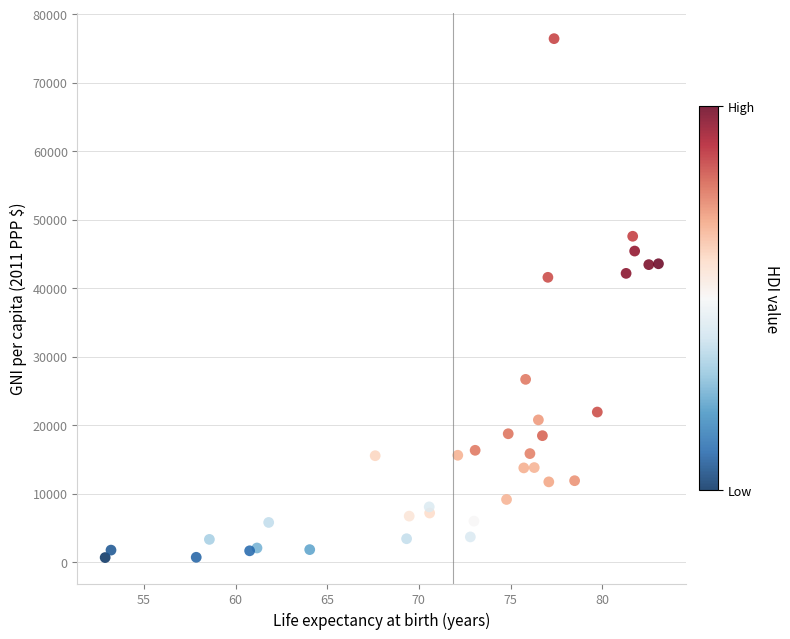

What is the range of X values (max minus min)?

30.2